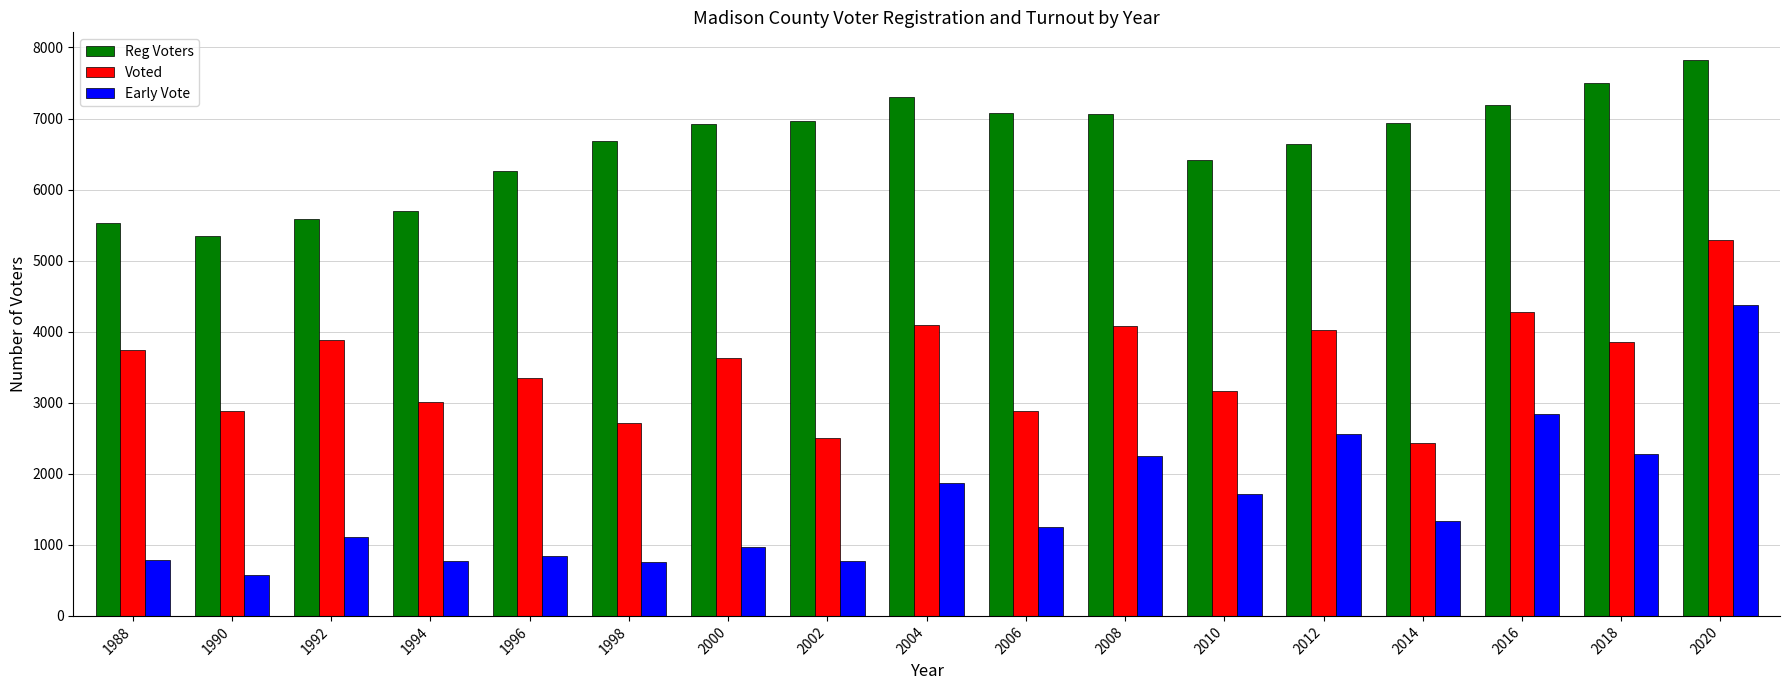

What is the sum of all Early Vote values?

27098